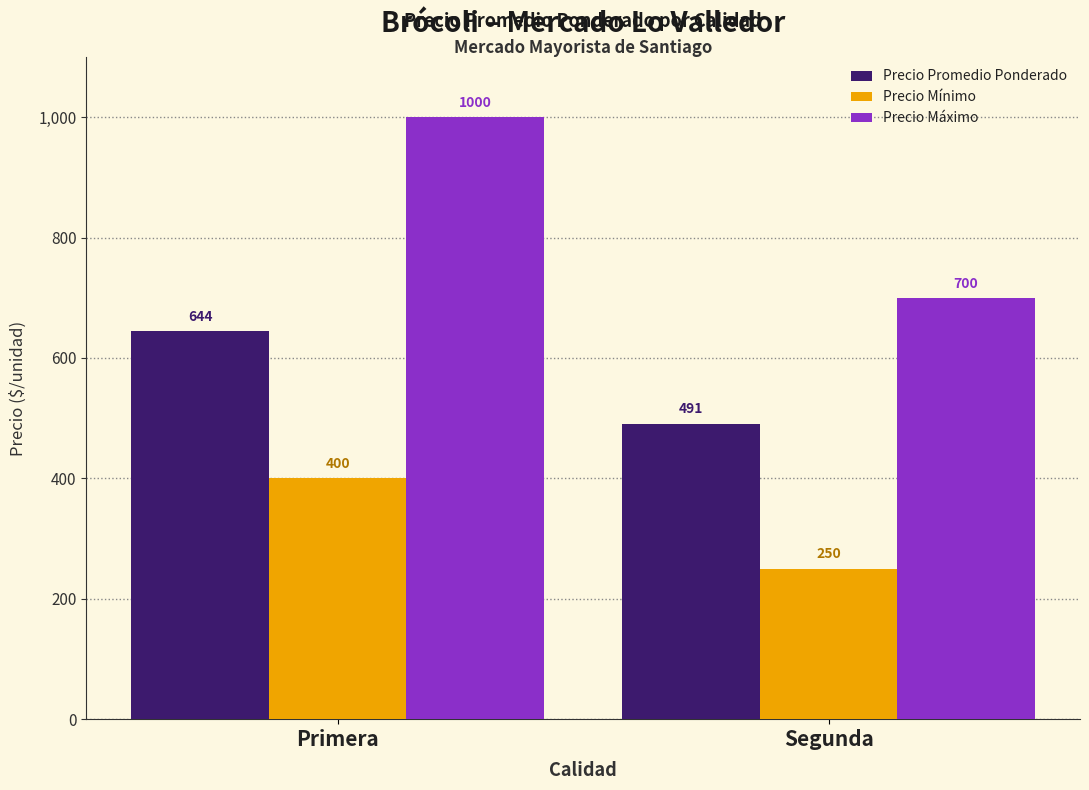

What is the sum of the Precio Mínimo values at Primera and Segunda?

650